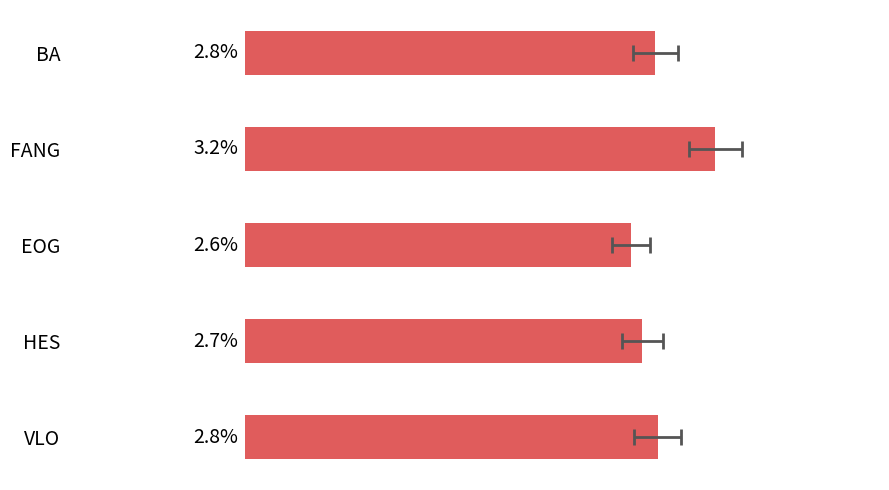

What is the value of the 4th bar from the left?

2.7